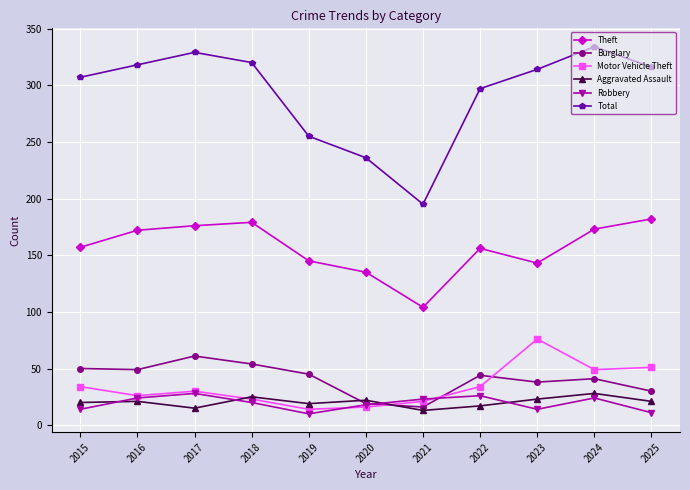

Which category has the lowest value in the Burglary series?

2021